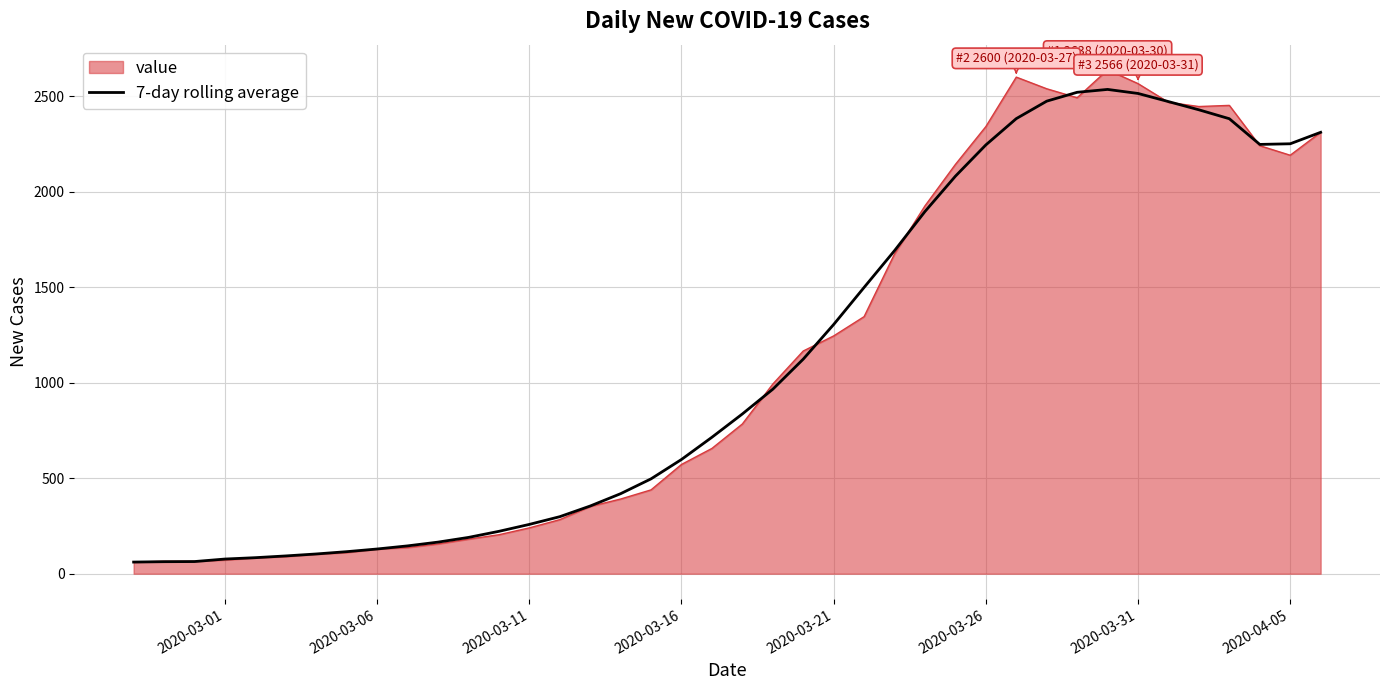

Which series has the largest range (max minus min)?

value